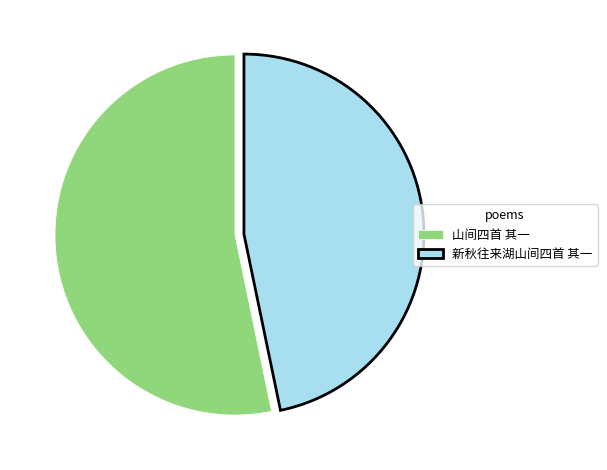

What is the largest slice in the pie chart?

山间四首 其一